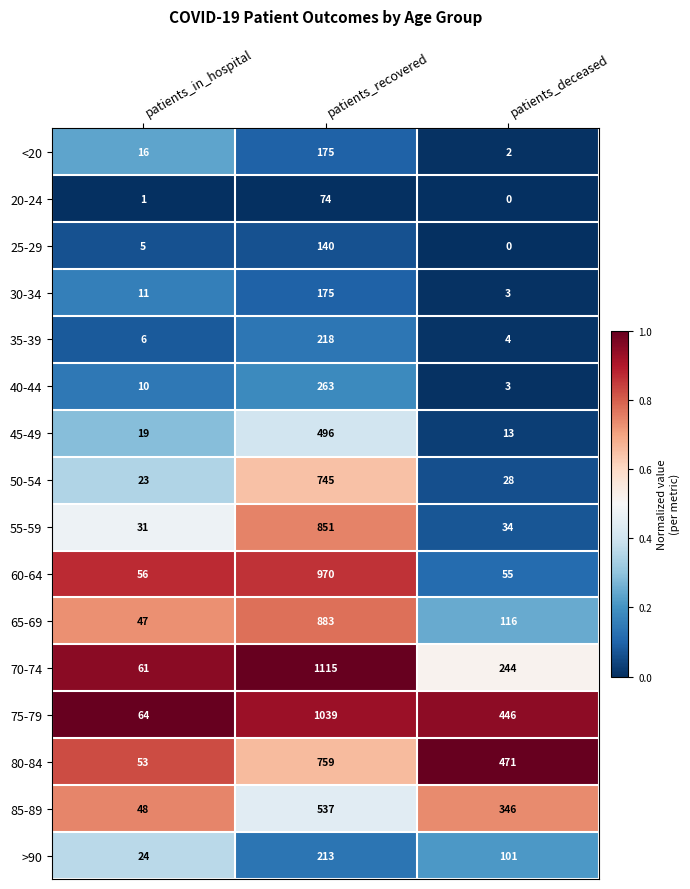

How many series are shown in this chart?

16